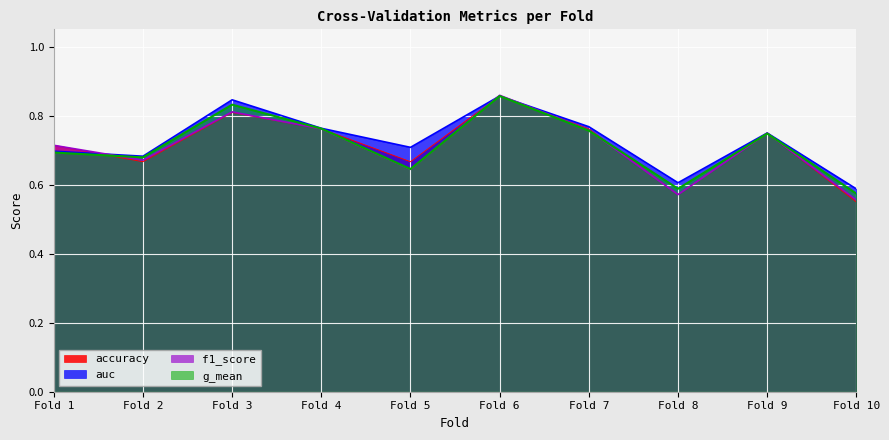

Which category has the highest value in the accuracy series?

Fold 6